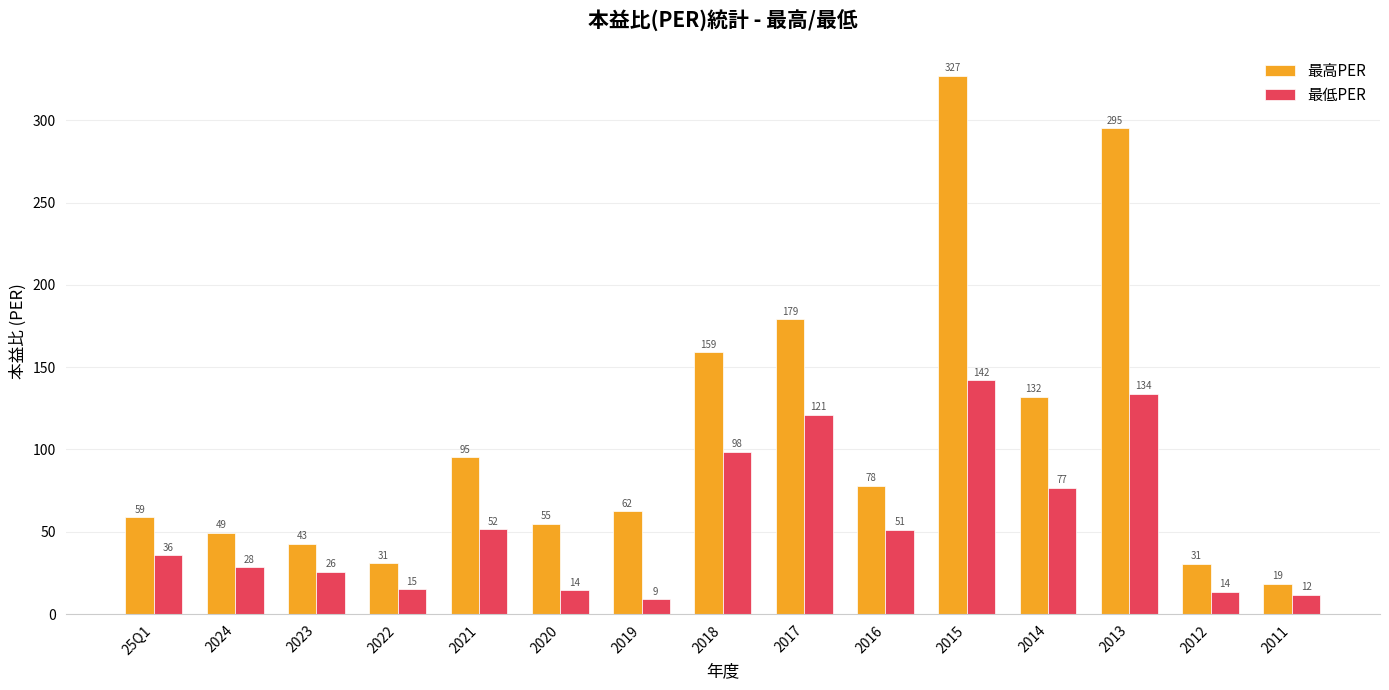

Is it true that 最低PER equals 43.8 at 2024?

False